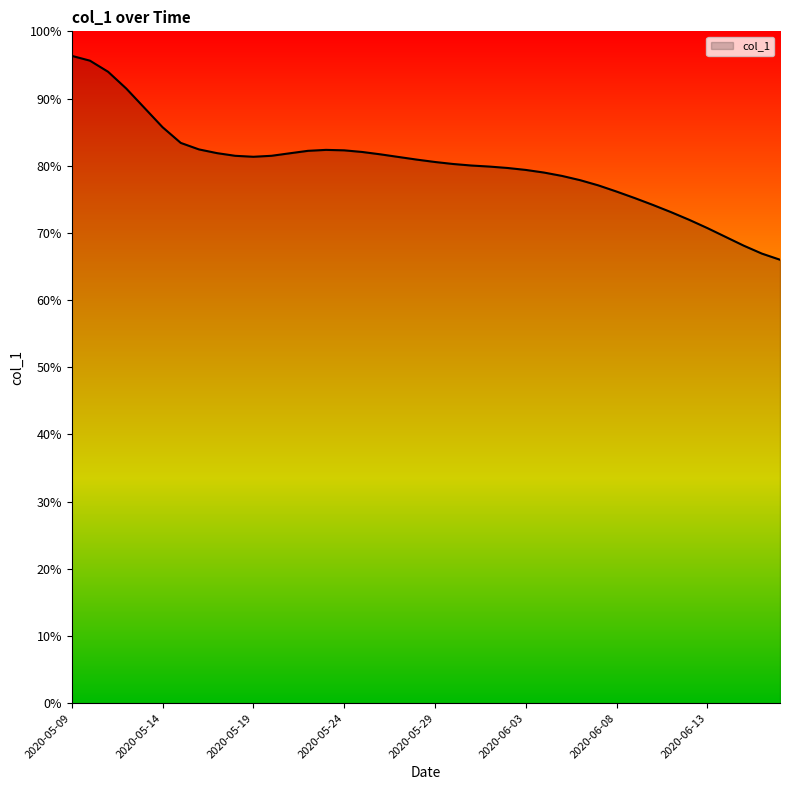

What is the minimum value shown in the chart?

66.0